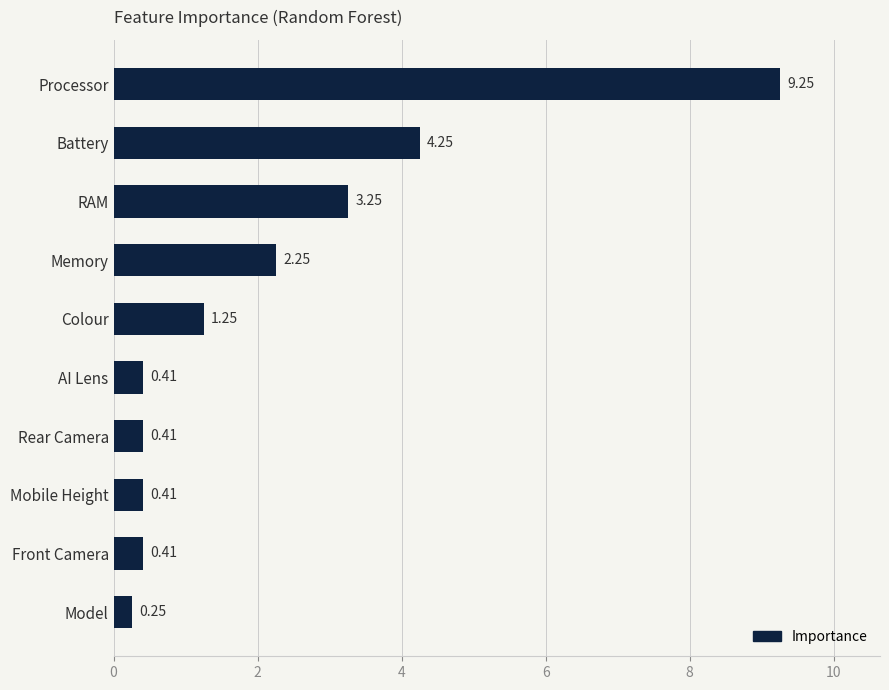

What is the change in value from Colour to Battery?

+3.0